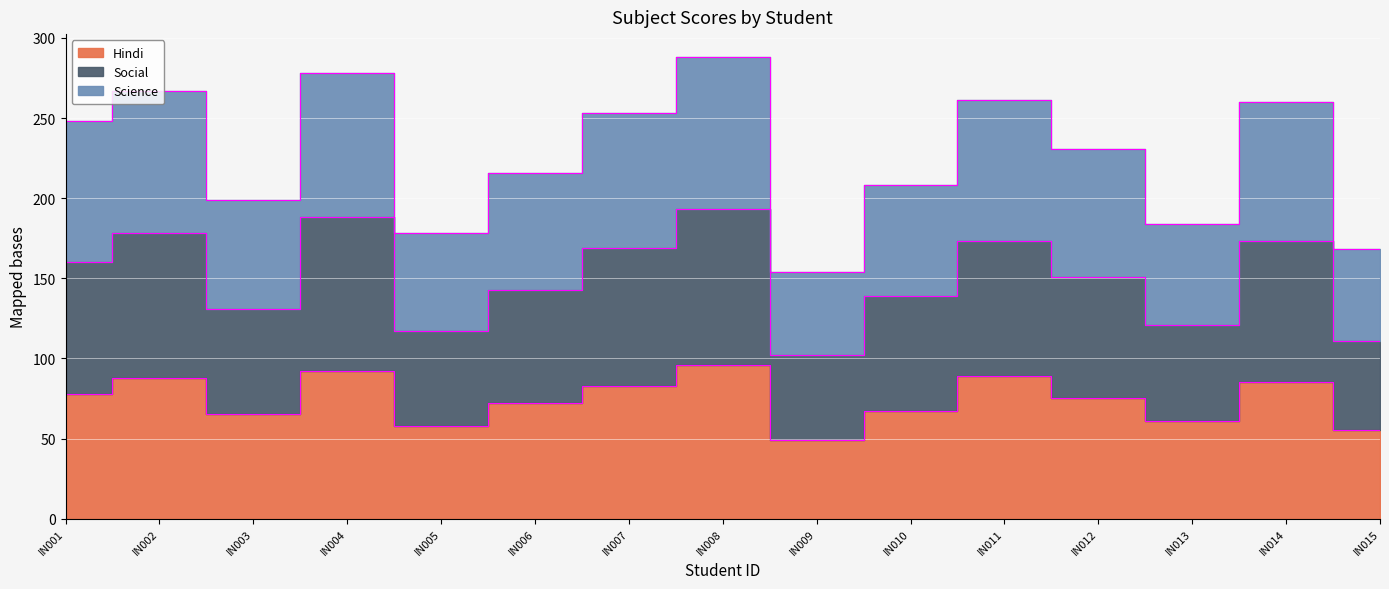

What is the greatest value displayed?

288